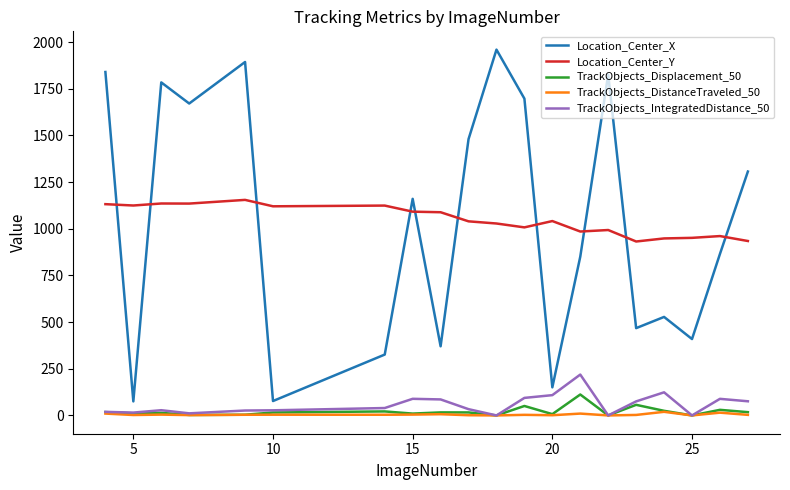

What are all the series names shown in the legend?

Location_Center_X, Location_Center_Y, TrackObjects_Displacement_50, TrackObjects_DistanceTraveled_50, TrackObjects_IntegratedDistance_50